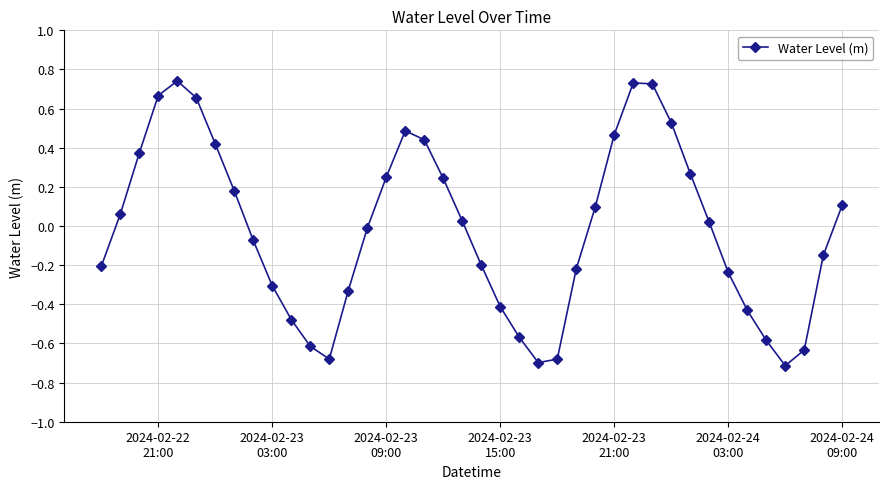

How many points are lower than both their immediate neighbors (excluding endpoints)?

3